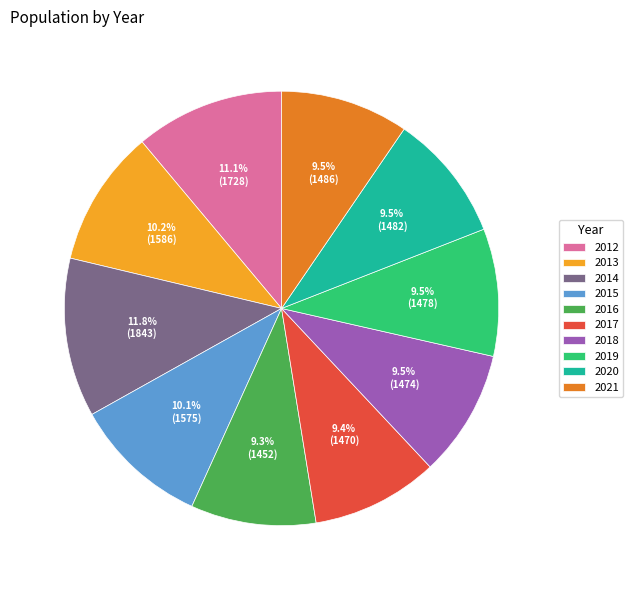

Which slice is the largest?

2014